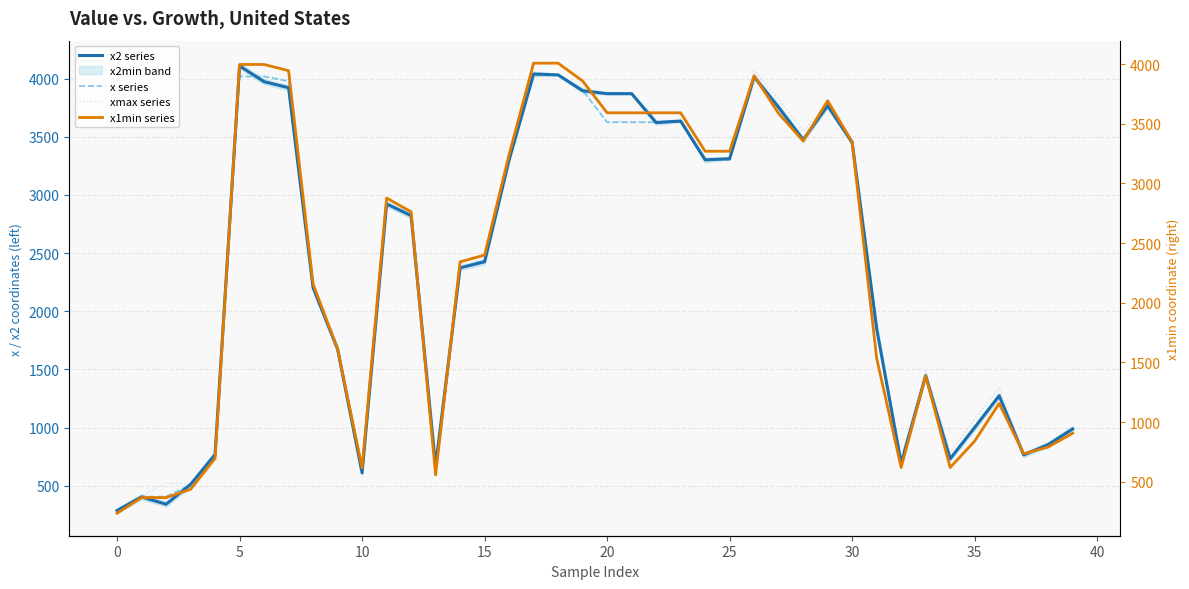

How many times do x2 series and x1min series cross each other?

6